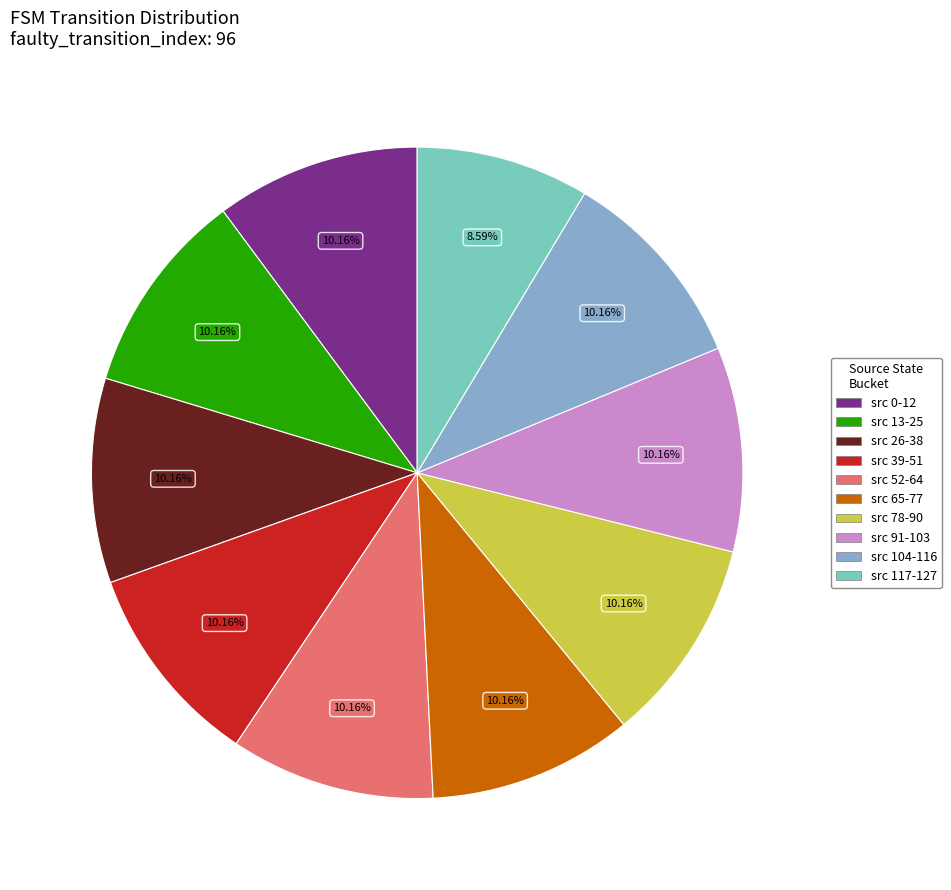

Is there any slice that represents more than half of the pie?

No